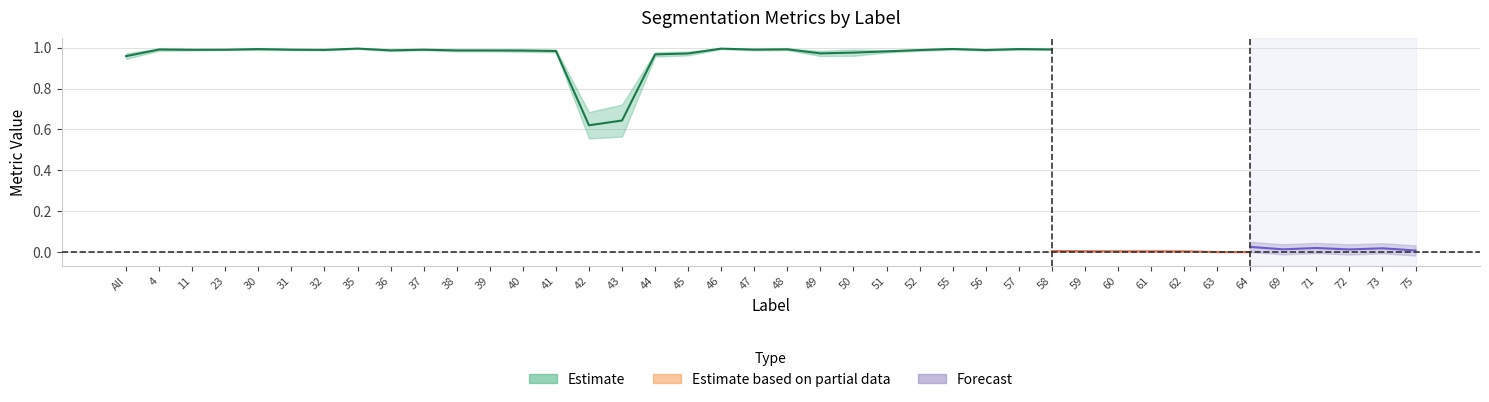

At which category does the chart reach its minimum across all series?

63